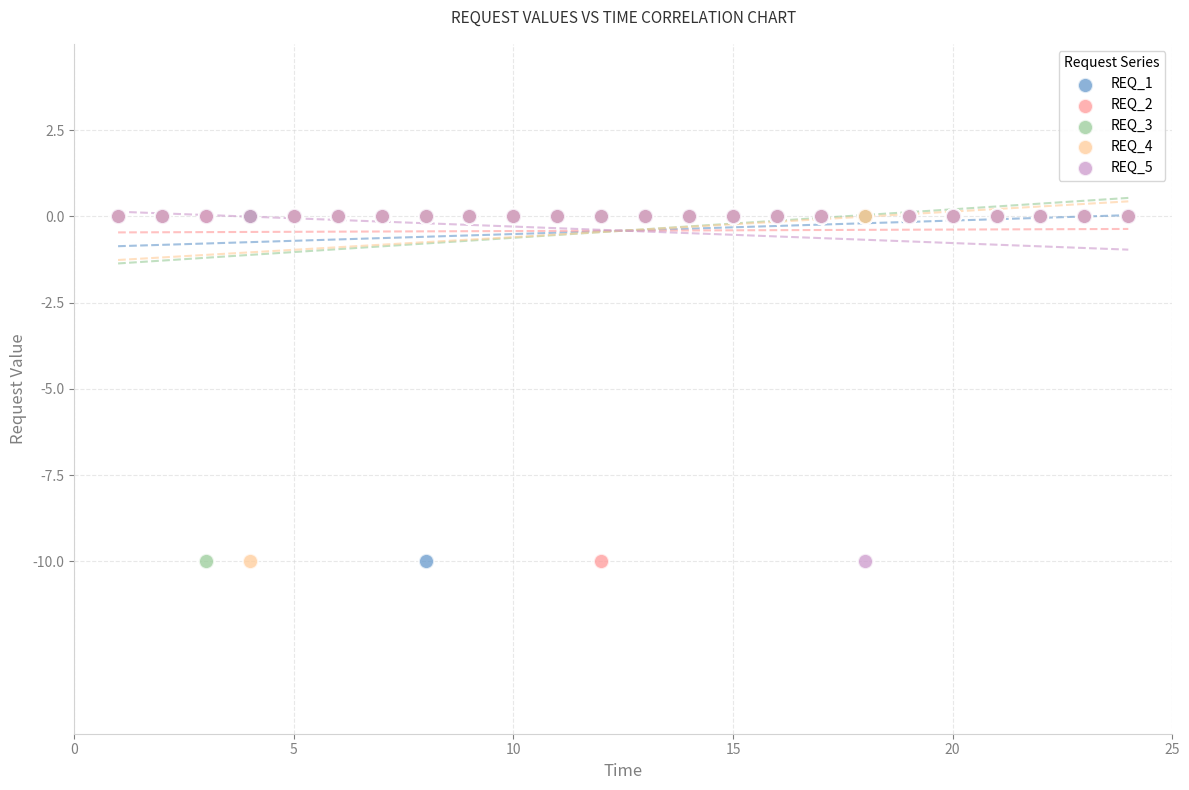

What are all the series names shown in the legend?

REQ_1, REQ_2, REQ_3, REQ_4, REQ_5